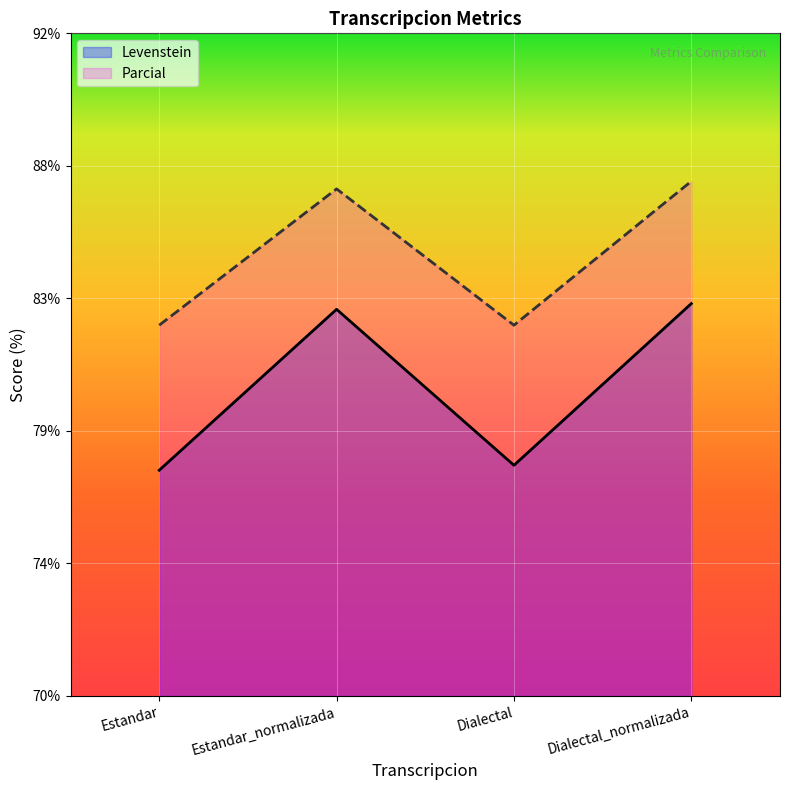

Between Estandar_normalizada and Dialectal_normalizada, which series saw the biggest shift?

Parcial